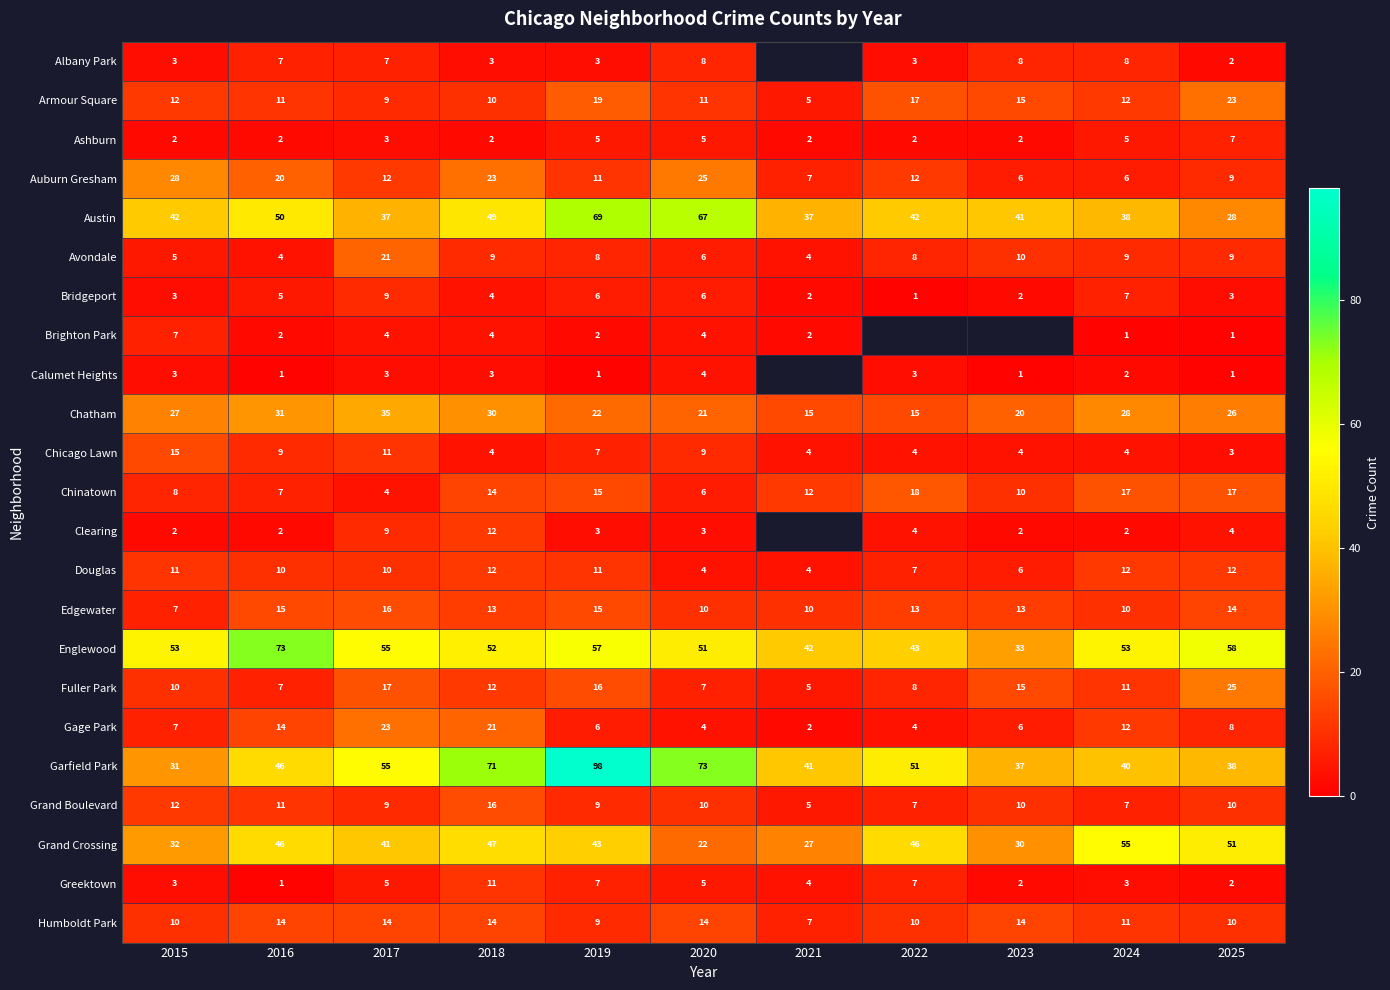

What is the sum of the Grand Boulevard values at 2015 and 2019?

21